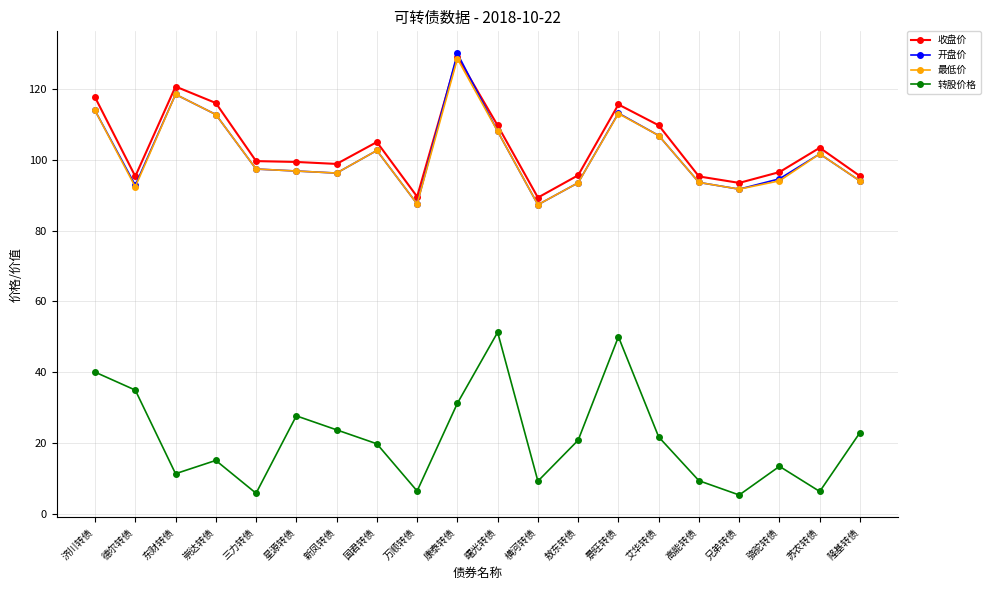

What is the highest value of the 转股价格 series?

51.3